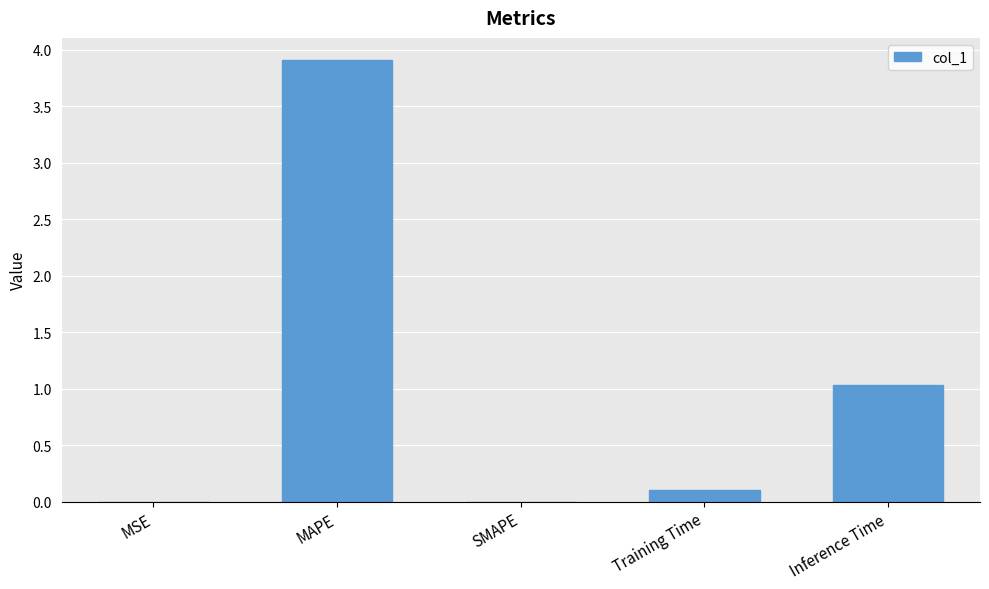

What is the maximum value shown in the chart?

3.9